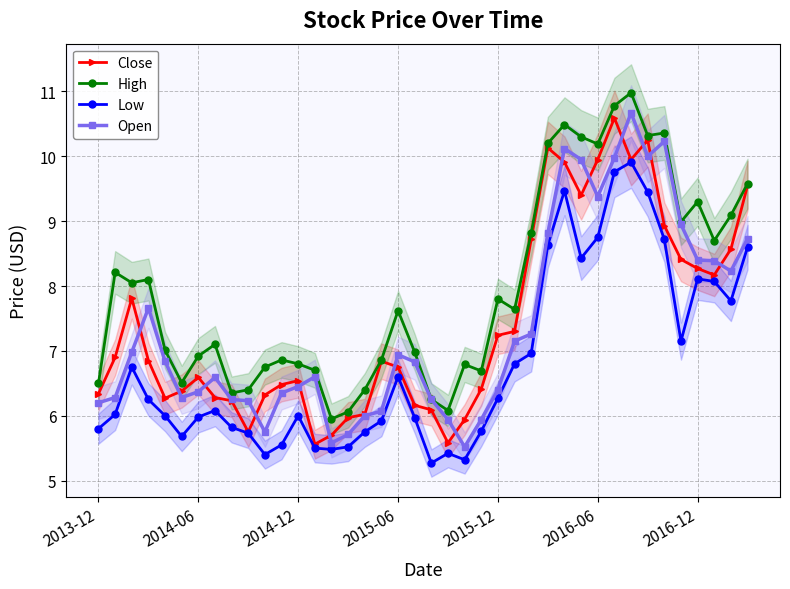

What is the label of the 11th point from the left?

10